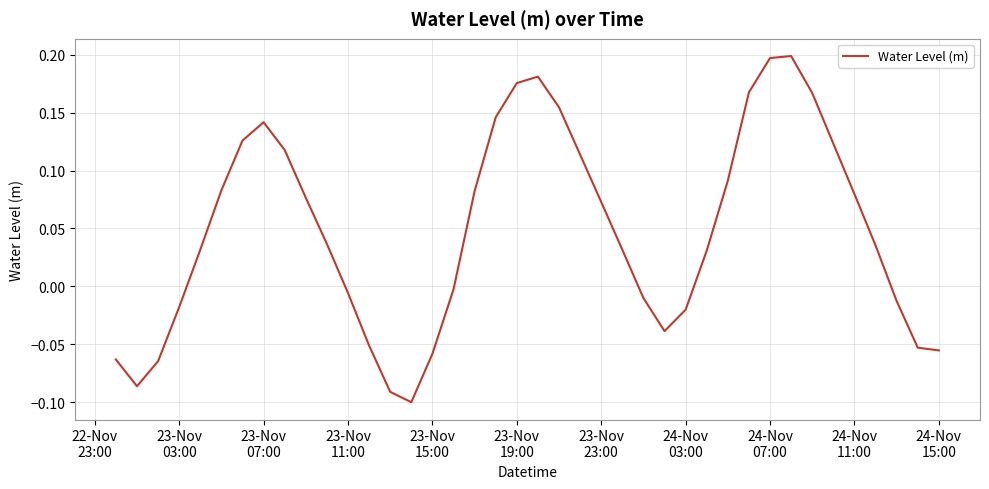

What is the difference between the maximum and minimum values?

0.3